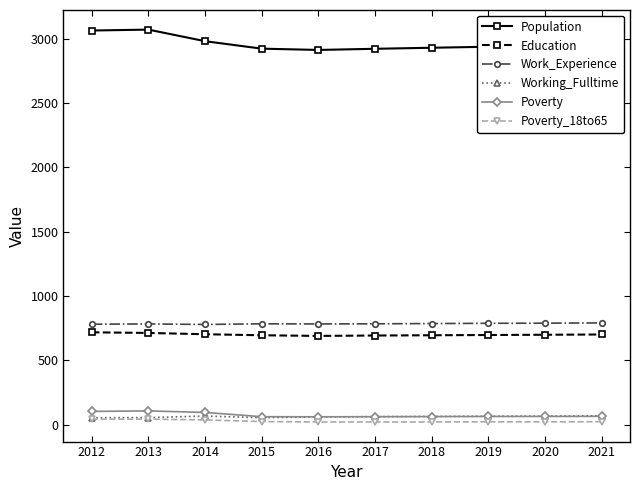

Count the number of data series in this chart.

6